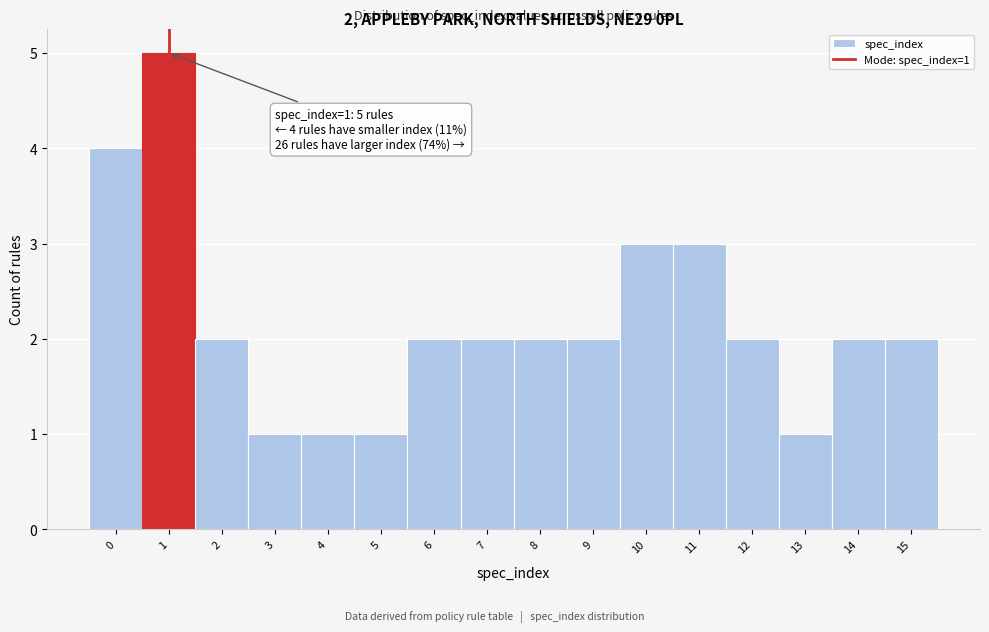

Which range on the x-axis has the tallest bar?

0.5 to 1.5